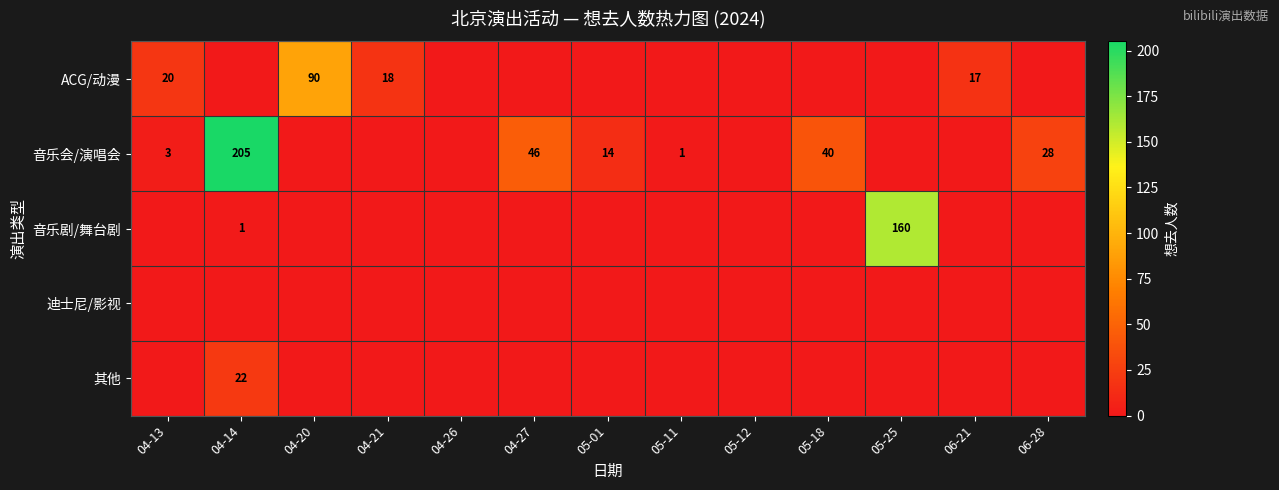

Is it true that 其他 equals 12 at 04-14?

False